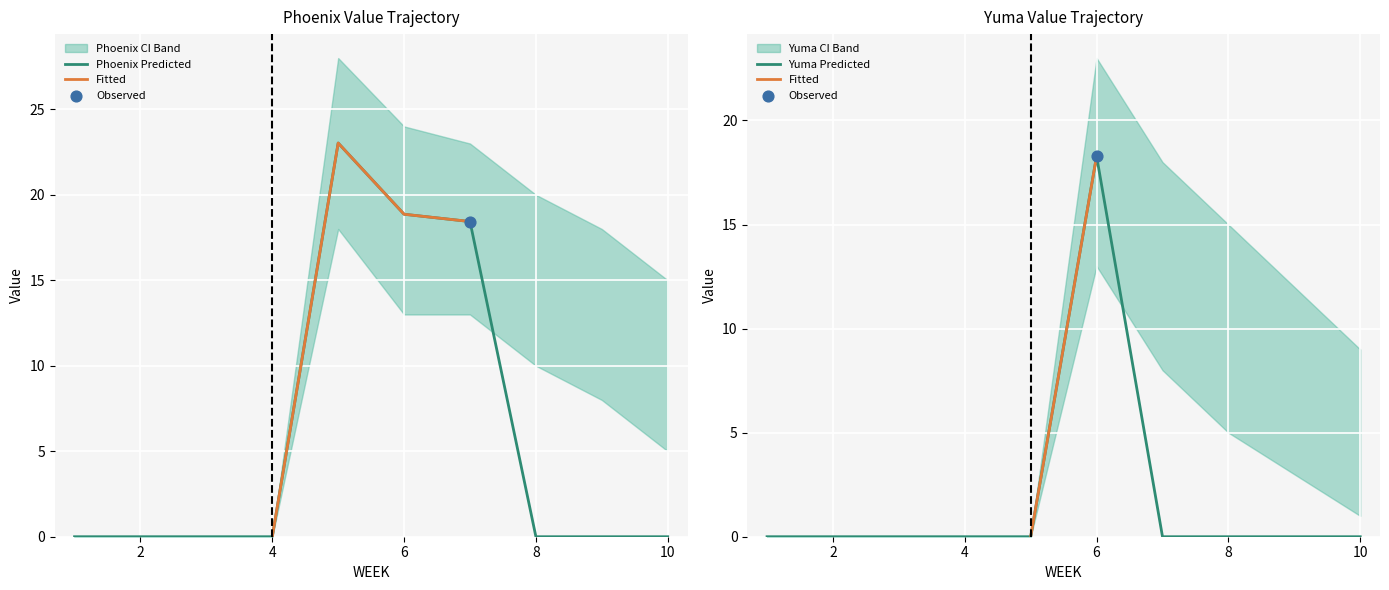

At which category is the sum across all series the highest?

6